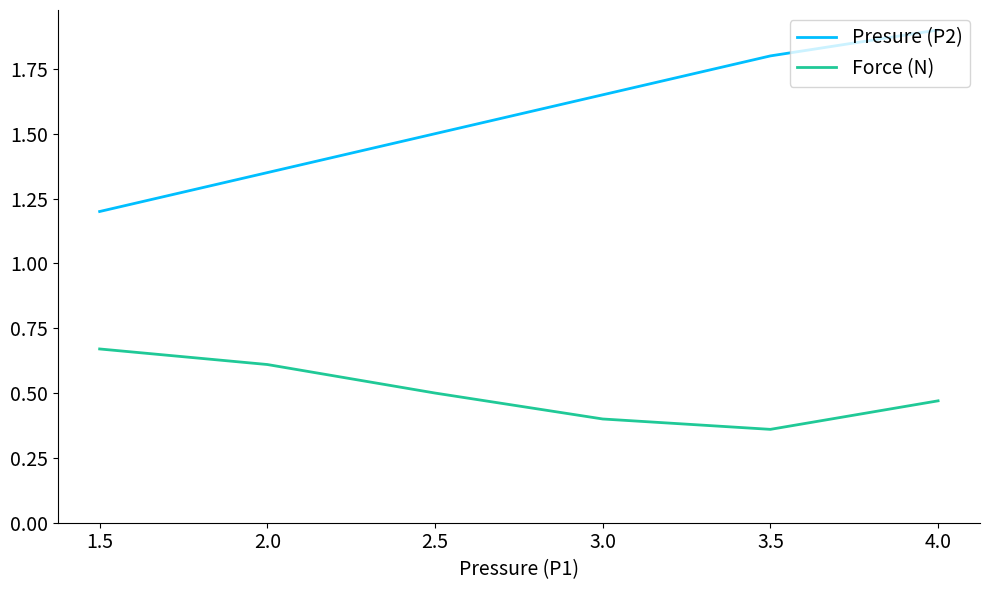

True or false: Force (N) has a value of 0.8 at 2.0.

False